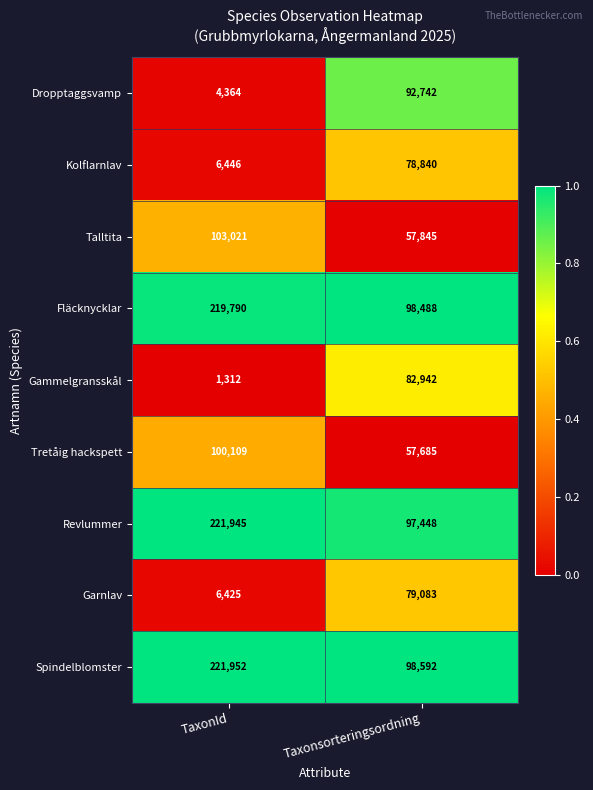

Between TaxonId and Taxonsorteringsordning, which series saw the biggest shift?

Revlummer